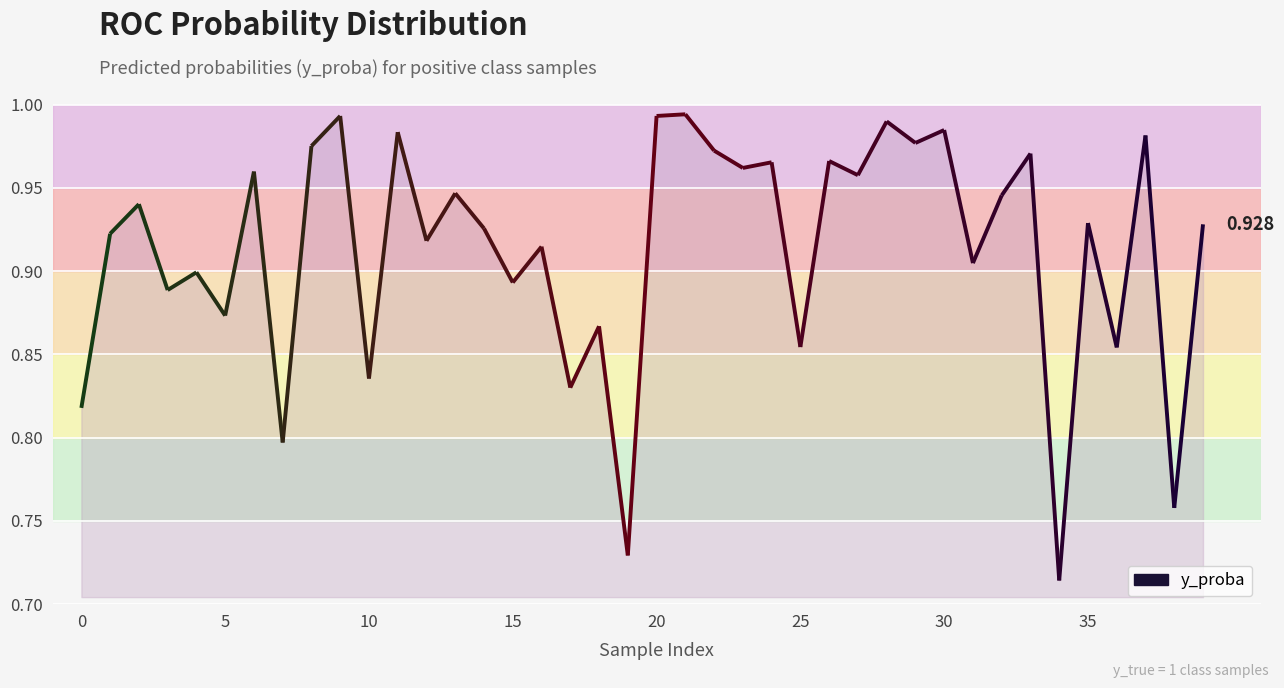

Reading right to left, what are all the values shown in this chart?

39=0.9	38=0.8	37=1.0	36=0.9	35=0.9	34=0.7	33=1.0	32=0.9	31=0.9	30=1.0	29=1.0	28=1.0	27=1.0	26=1.0	25=0.9	24=1.0	23=1.0	22=1.0	21=1.0	20=1.0	19=0.7	18=0.9	17=0.8	16=0.9	15=0.9	14=0.9	13=0.9	12=0.9	11=1.0	10=0.8	9=1.0	8=1.0	7=0.8	6=1.0	5=0.9	4=0.9	3=0.9	2=0.9	1=0.9	0=0.8